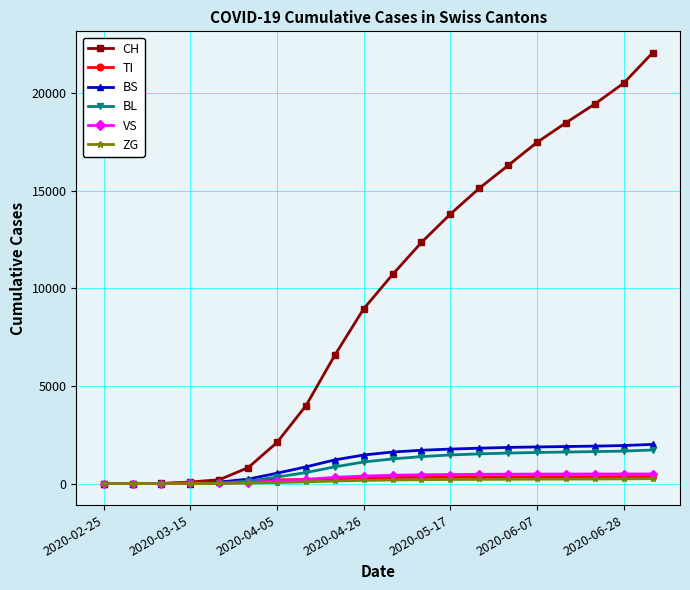

Which series has the largest total across all categories?

CH